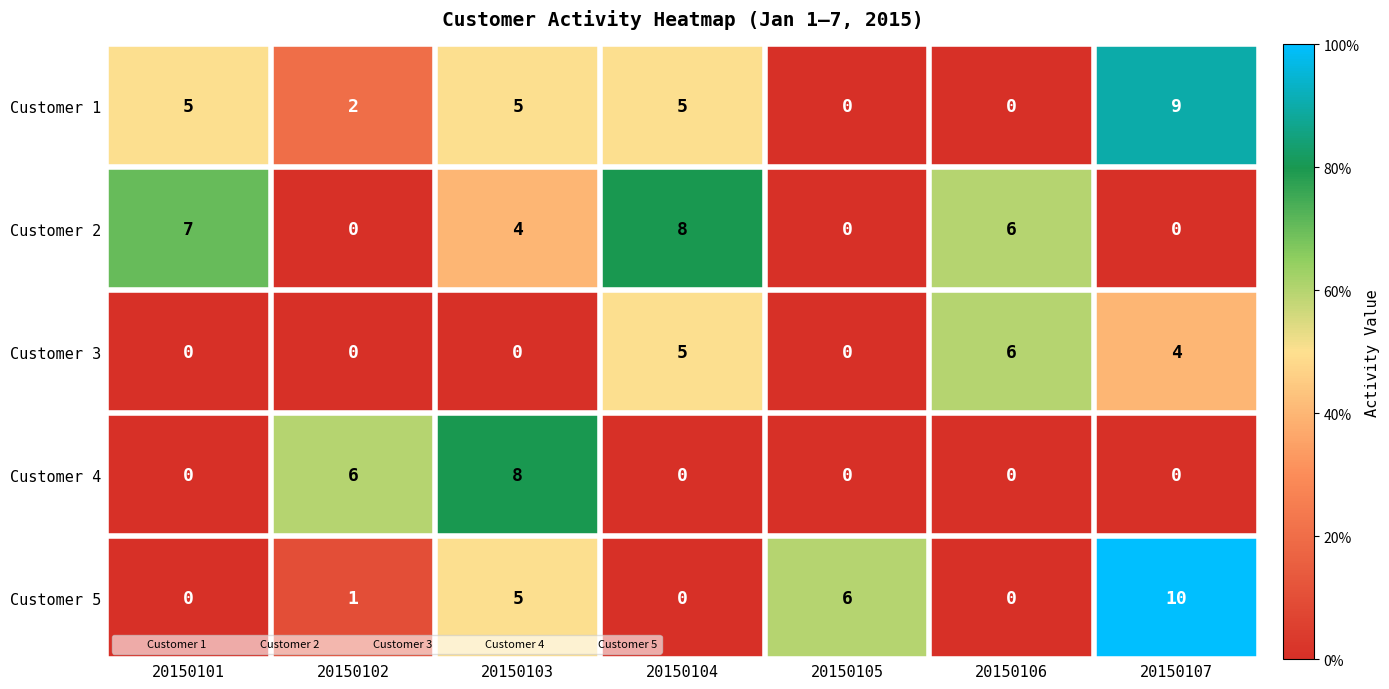

Which series has the largest total across all categories?

Customer 1